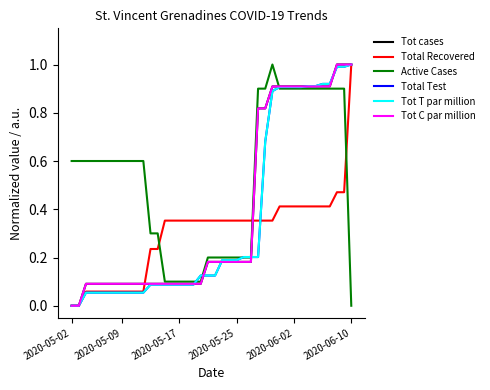

Is this an area chart (filled region under the line)?

No